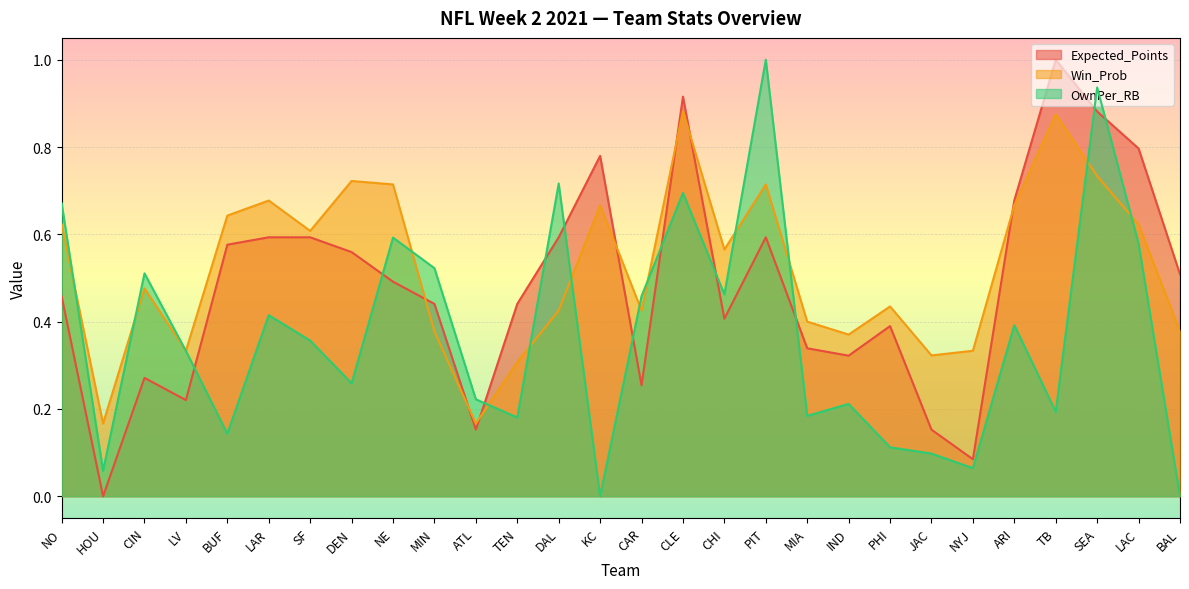

What is the difference between the maximum and minimum values in the OwnPer_RB series?

1.0